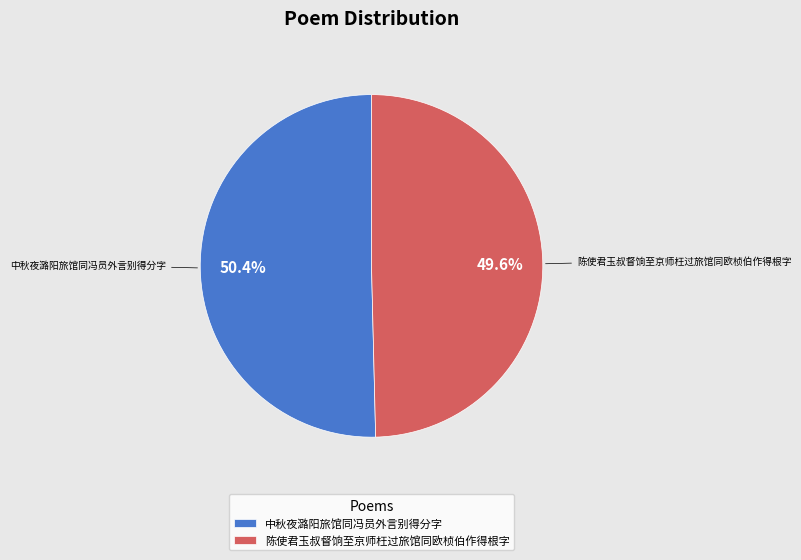

Count the number of slices in the pie.

2